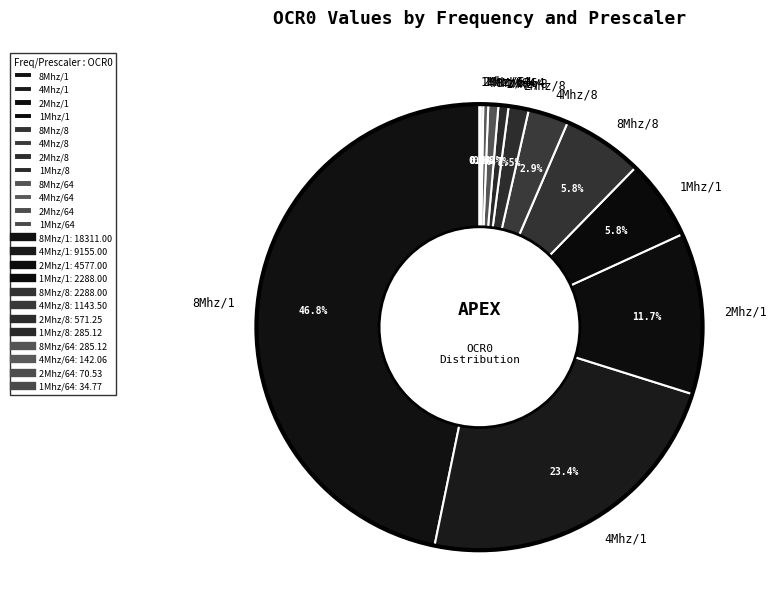

Which has a higher value, 8Mhz/1 or 8Mhz/64?

8Mhz/1